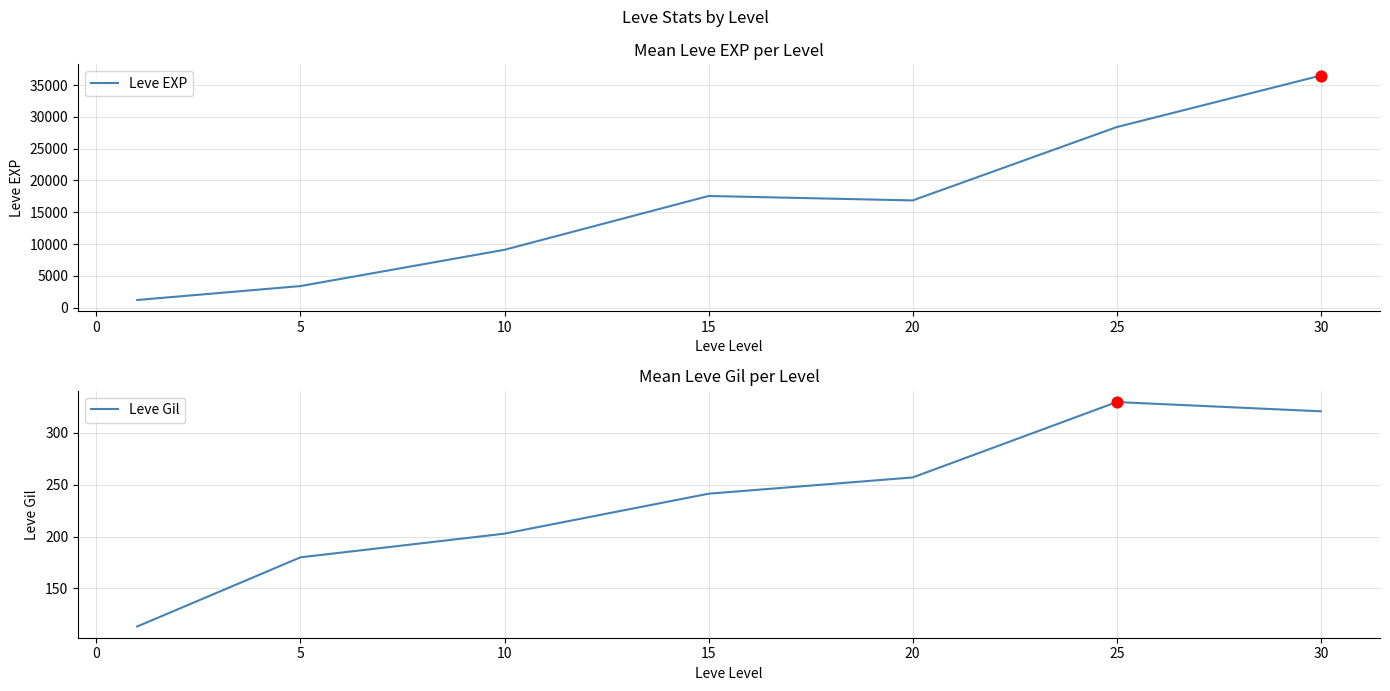

Which series has the widest spread of Y values?

Leve EXP